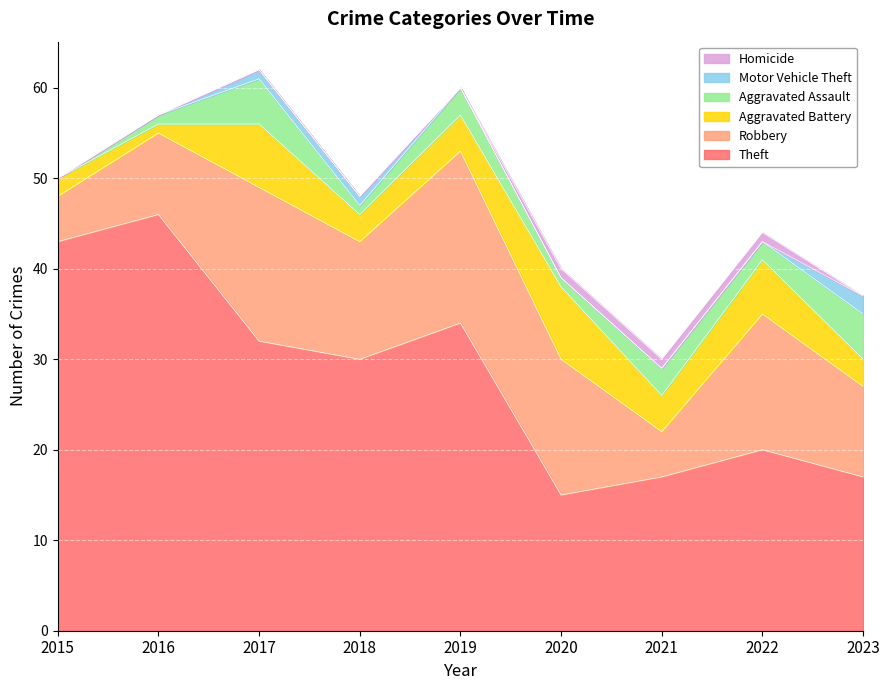

Which category has the highest value across all series?

2016